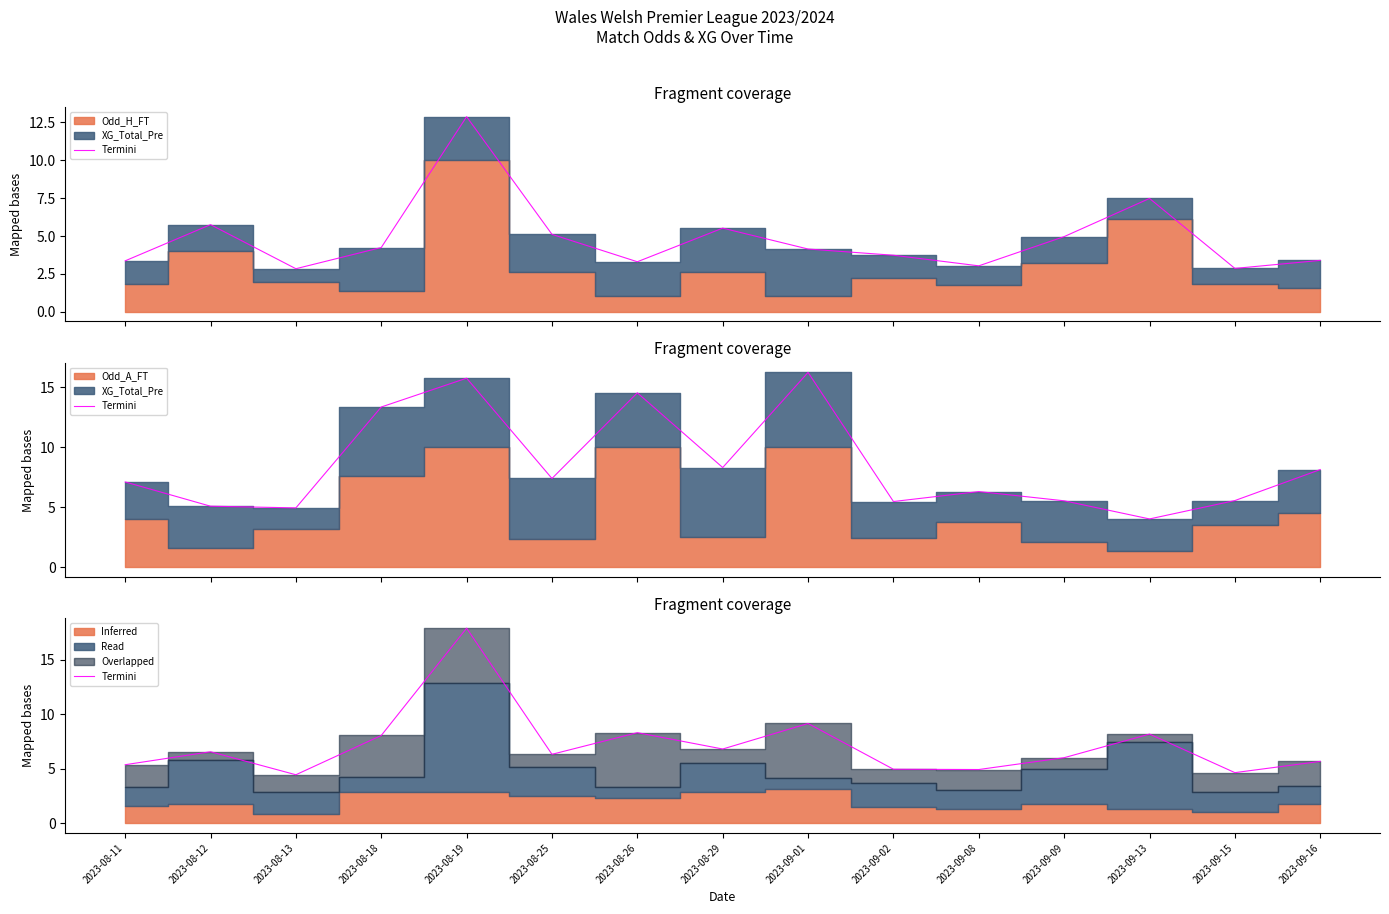

What is the value of the 11th point from the left?

4.9